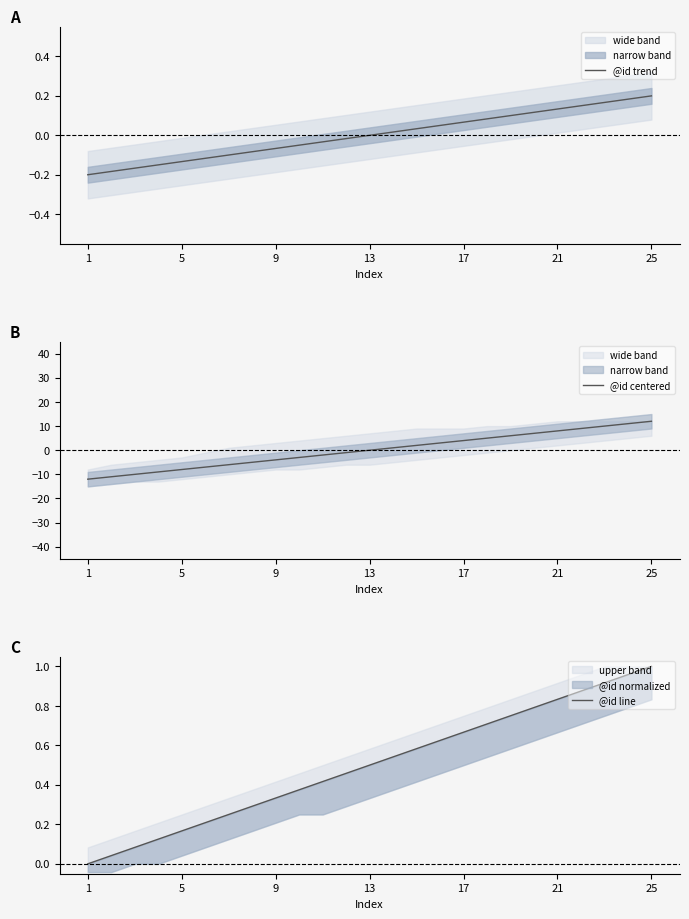

Reading right to left, extract all data points from this chart.

@id trend: 0.2	0.2	0.2	0.1	0.1	0.1	0.1	0.1	0.1	0.0	0.0	0.0	0.0	-0.0	-0.0	-0.0	-0.1	-0.1	-0.1	-0.1	-0.1	-0.1	-0.2	-0.2	-0.2
@id centered: 12.0	11.0	10.0	9.0	8.0	7.0	6.0	5.0	4.0	3.0	2.0	1.0	0.0	-1.0	-2.0	-3.0	-4.0	-5.0	-6.0	-7.0	-8.0	-9.0	-10.0	-11.0	-12.0
@id line: 1.0	1.0	0.9	0.9	0.8	0.8	0.8	0.7	0.7	0.6	0.6	0.5	0.5	0.5	0.4	0.4	0.3	0.3	0.2	0.2	0.2	0.1	0.1	0.0	0.0